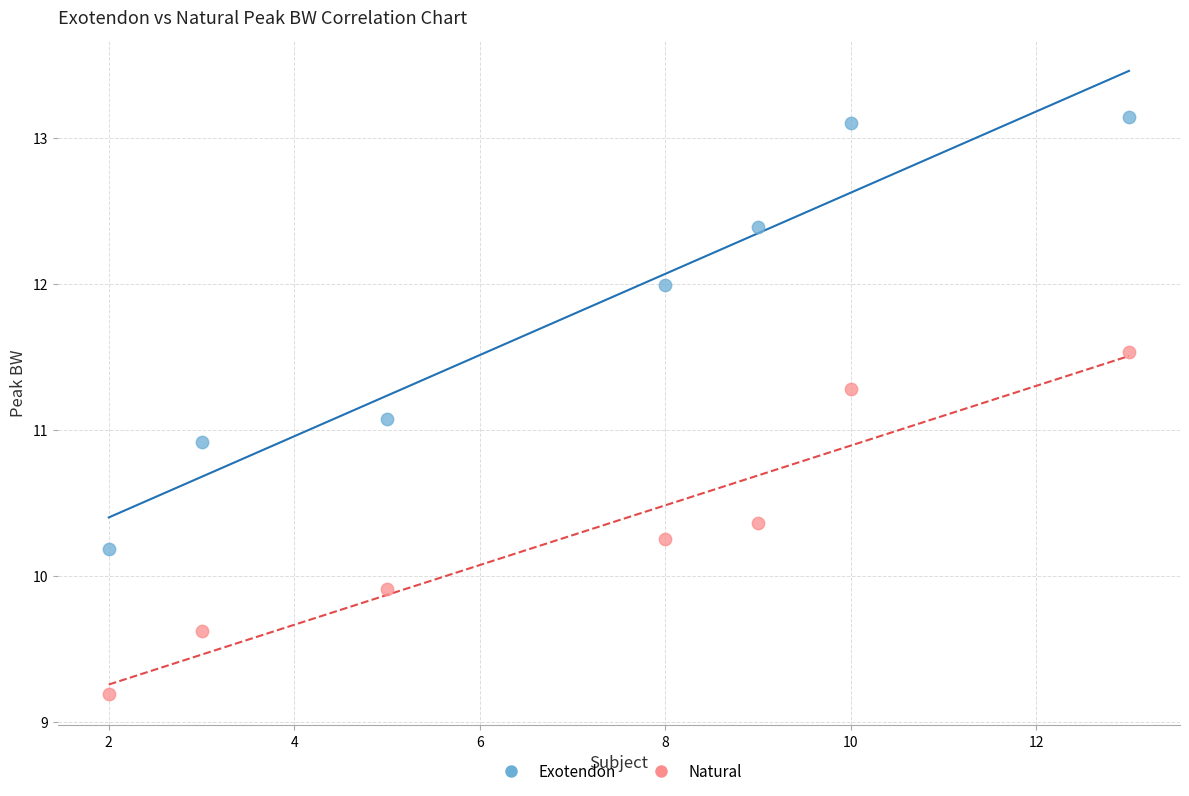

Across all data points, what is the range of Y values (max minus min)?

4.0